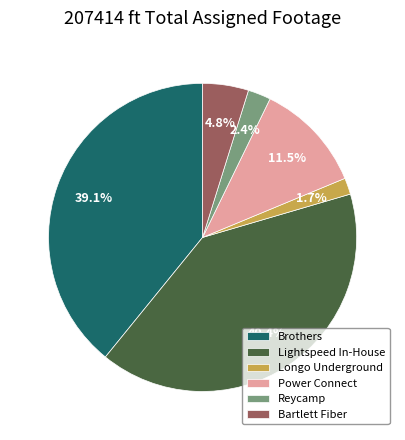

Which slice is the largest?

Lightspeed In-House